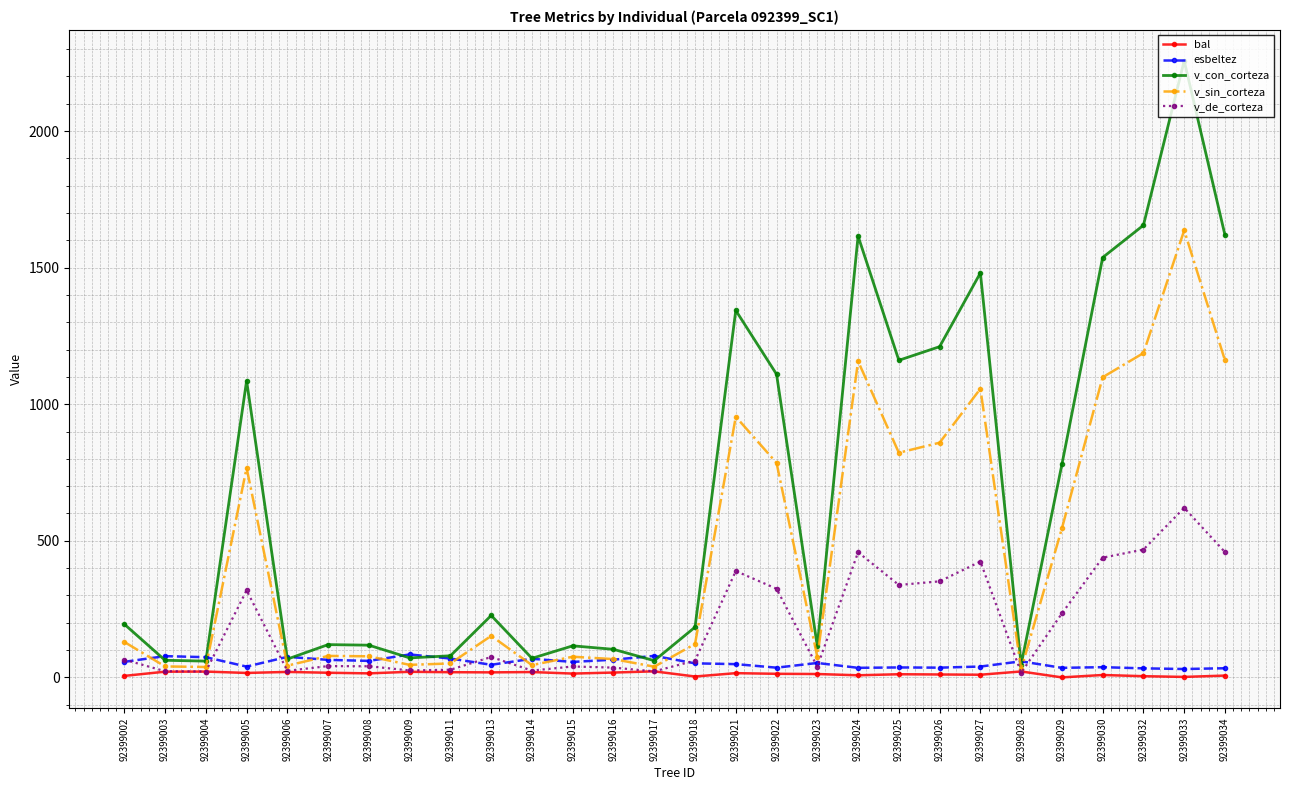

The value of v_con_corteza at 92399033 is 2257.1. True or false?

True